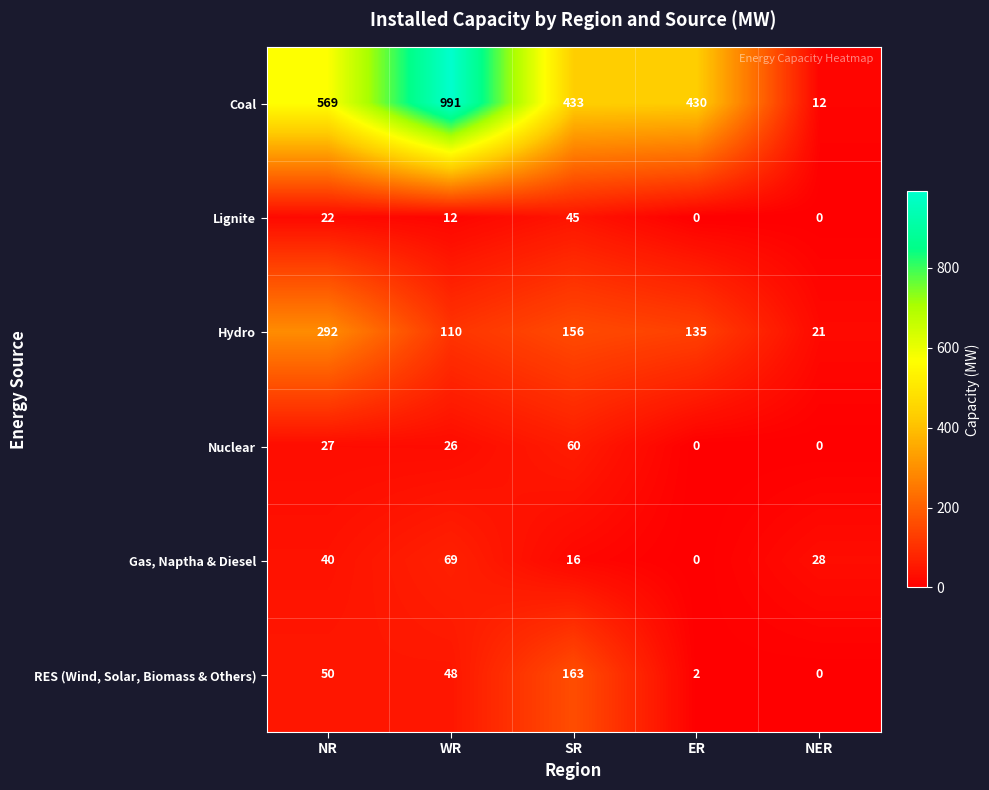

What is the total value across all series at NR?

1000